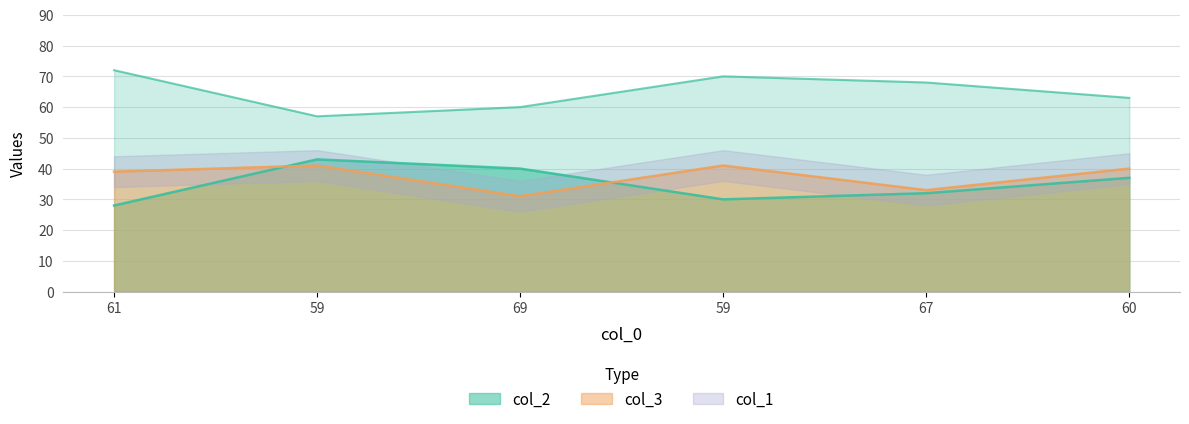

Where is the first local maximum for col_3?

59